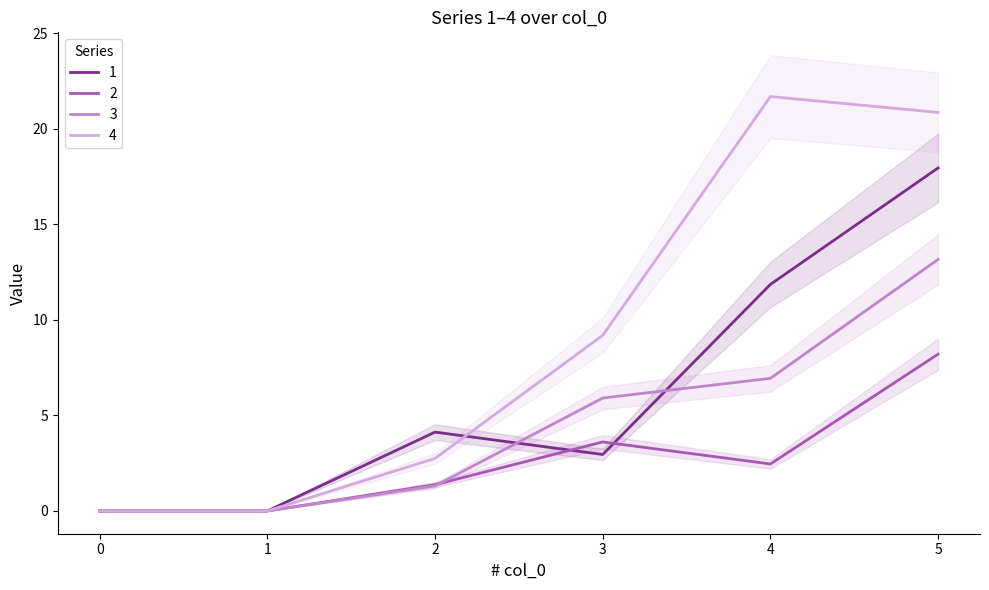

What is the difference between the maximum and second lowest values in the 1 series?

17.9